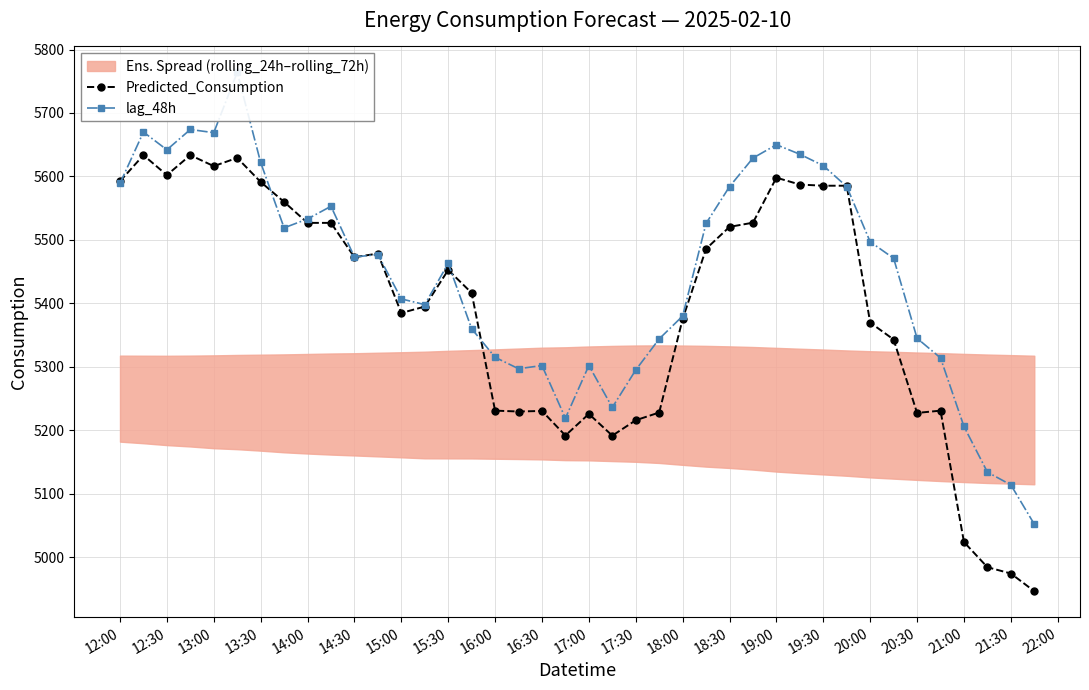

At which category does Predicted_Consumption reach its first local valley?

12:30